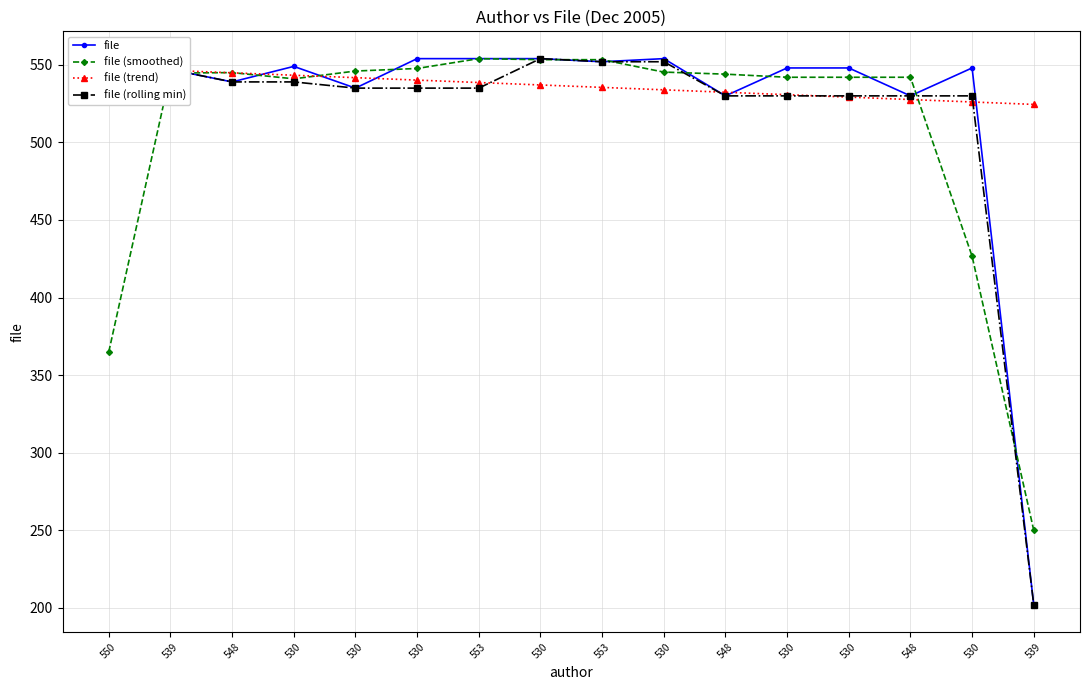

What is the minimum value for file (trend)?

524.5